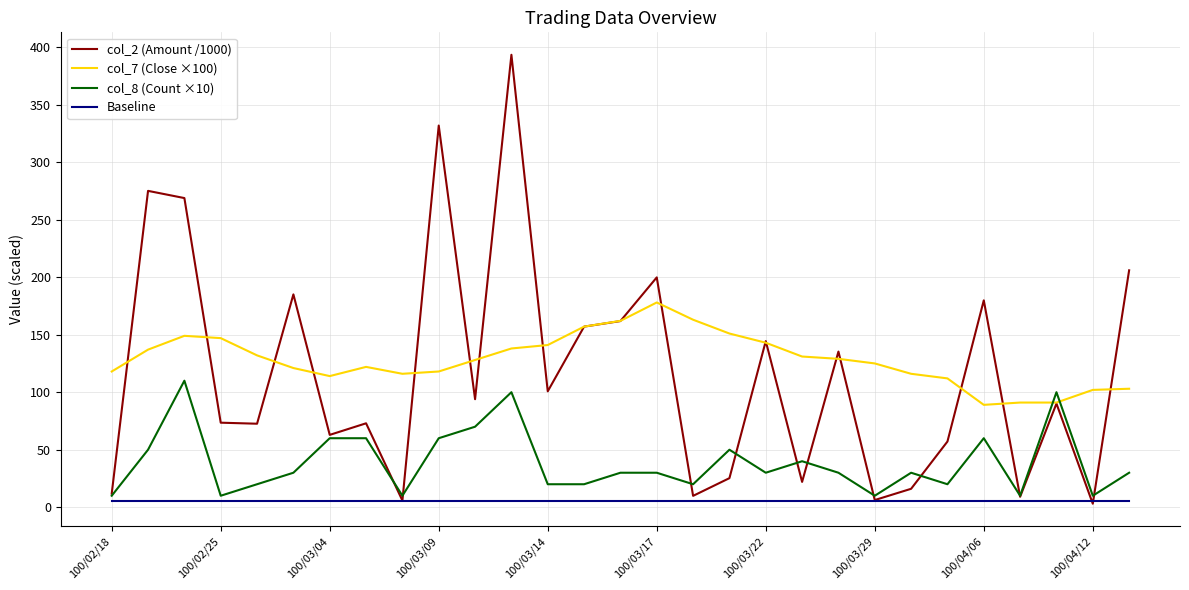

Does the chart have visible grid lines?

Yes